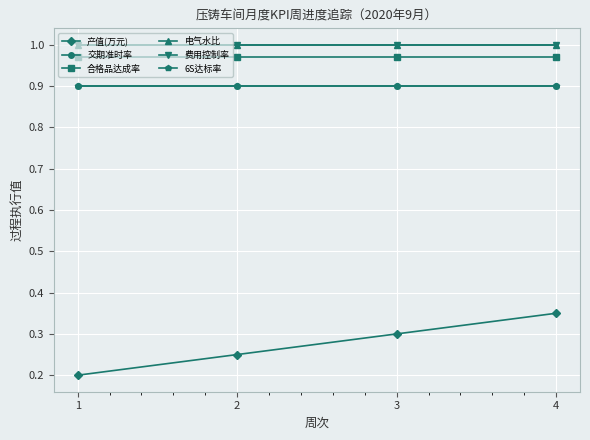

Read the 电气水比 value at 1.

1.0